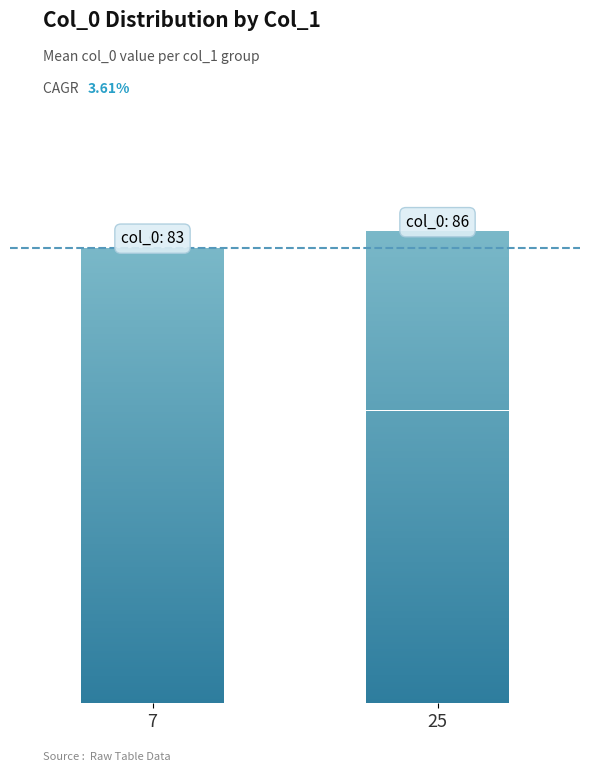

What is the ratio of the value at 7 to the value at 25?

1.0